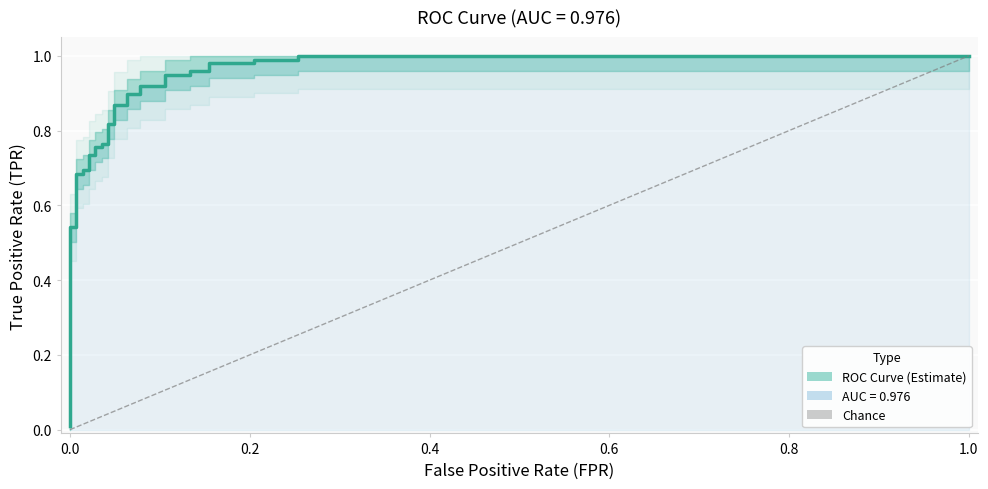

Reading left to right, list all the values displayed in this chart.

0.0	0.5	0.5	0.7	0.7	0.7	0.7	0.7	0.7	0.8	0.8	0.8	0.8	0.8	0.8	0.9	0.9	0.9	0.9	0.9	0.9	0.9	0.9	1.0	1.0	1.0	1.0	1.0	1.0	1.0	1.0